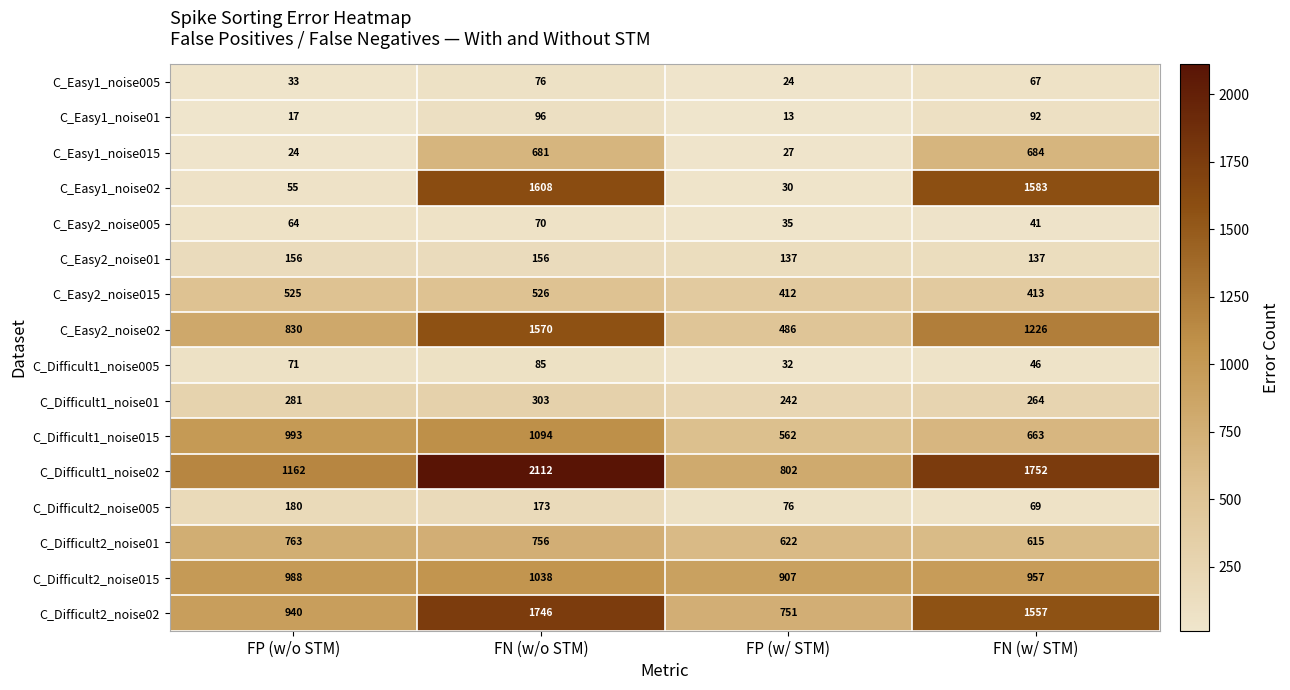

At which label is C_Easy1_noise005 closest to 50?

FP (w/o STM)